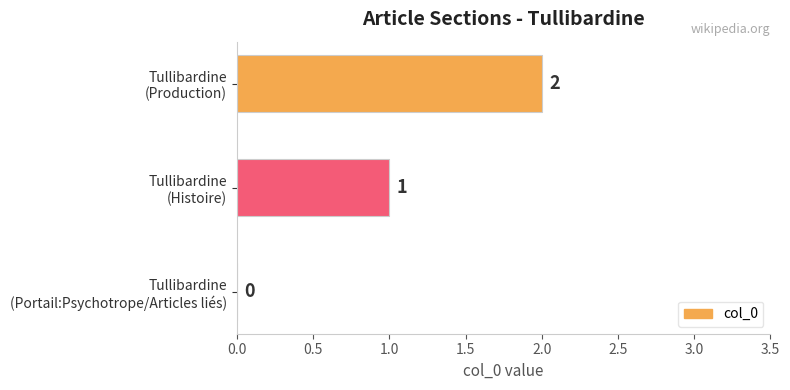

Are the bars horizontal?

Yes